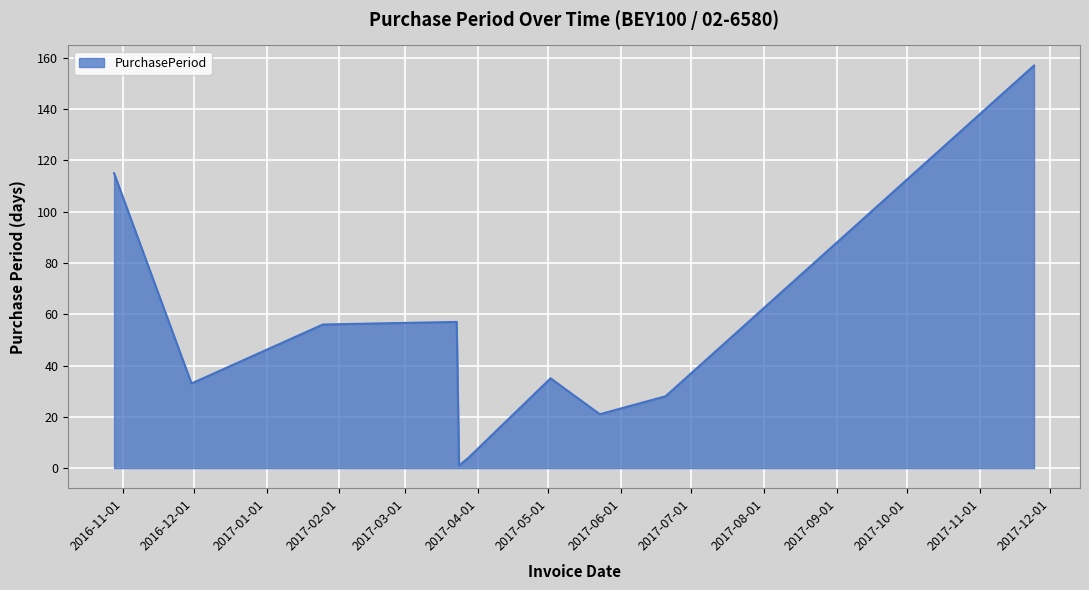

What is the sum of all values?

507